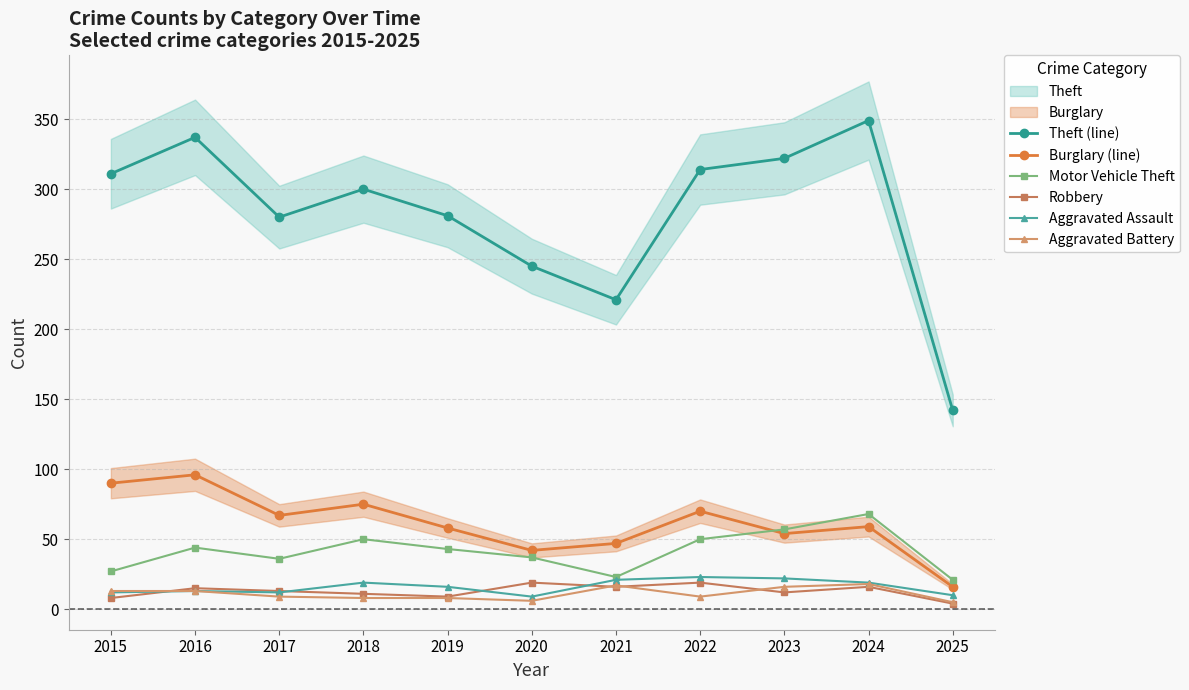

At which category is the sum across all series the highest?

2024